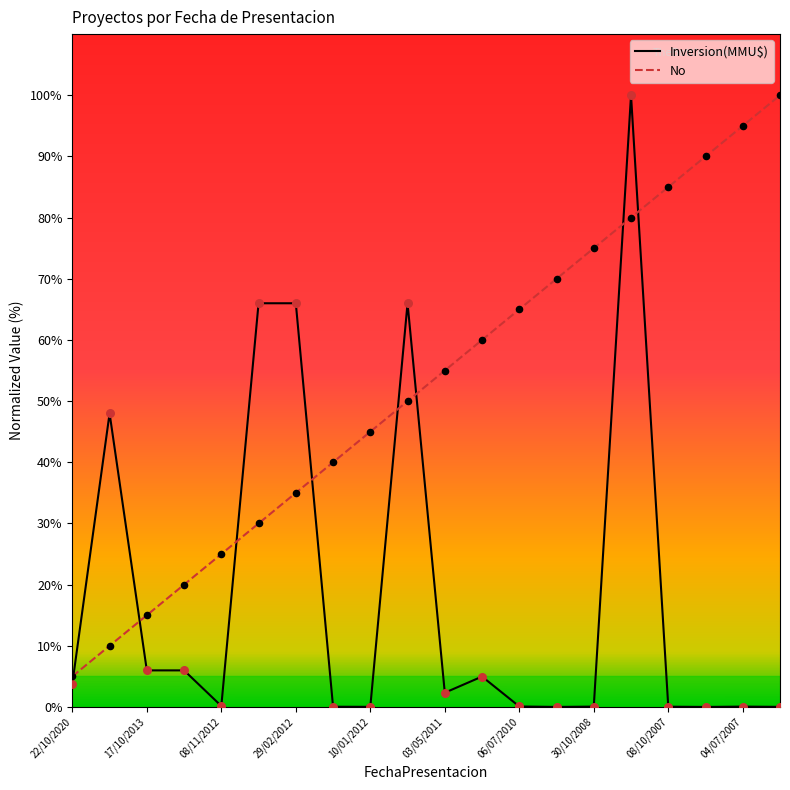

Which series has the largest total across all categories?

No